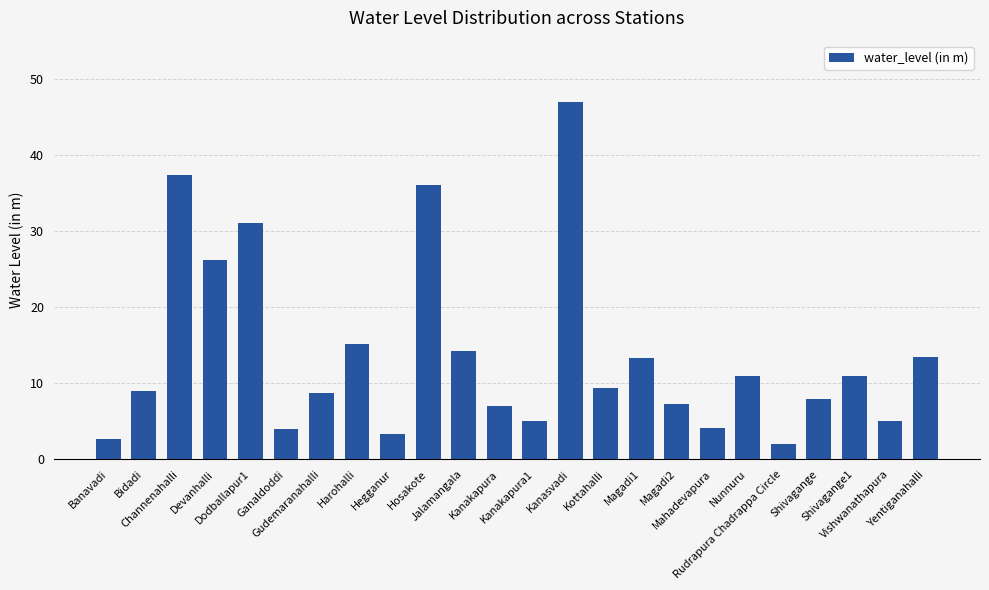

What is the difference between the maximum and second lowest values?

44.3